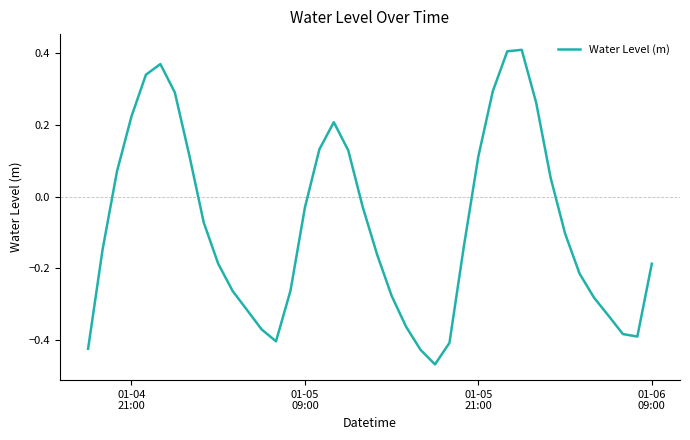

Does the chart display data point markers on the line(s)?

No